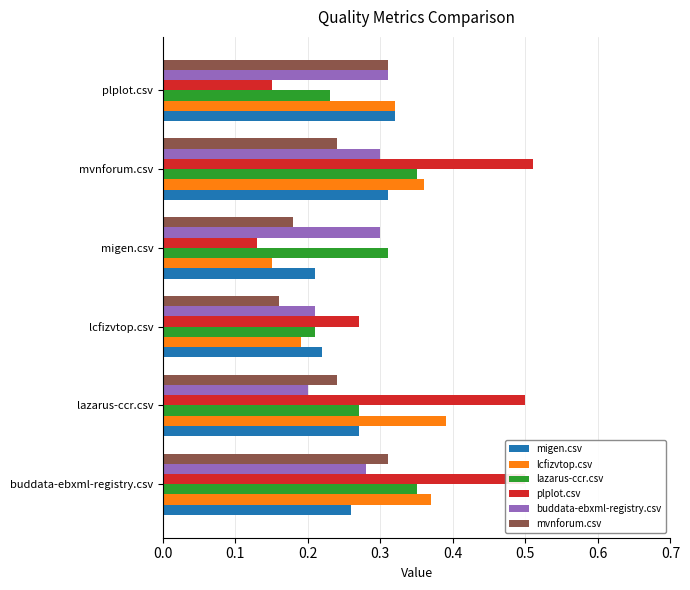

What is the total value across all series at plplot.csv?

1.6